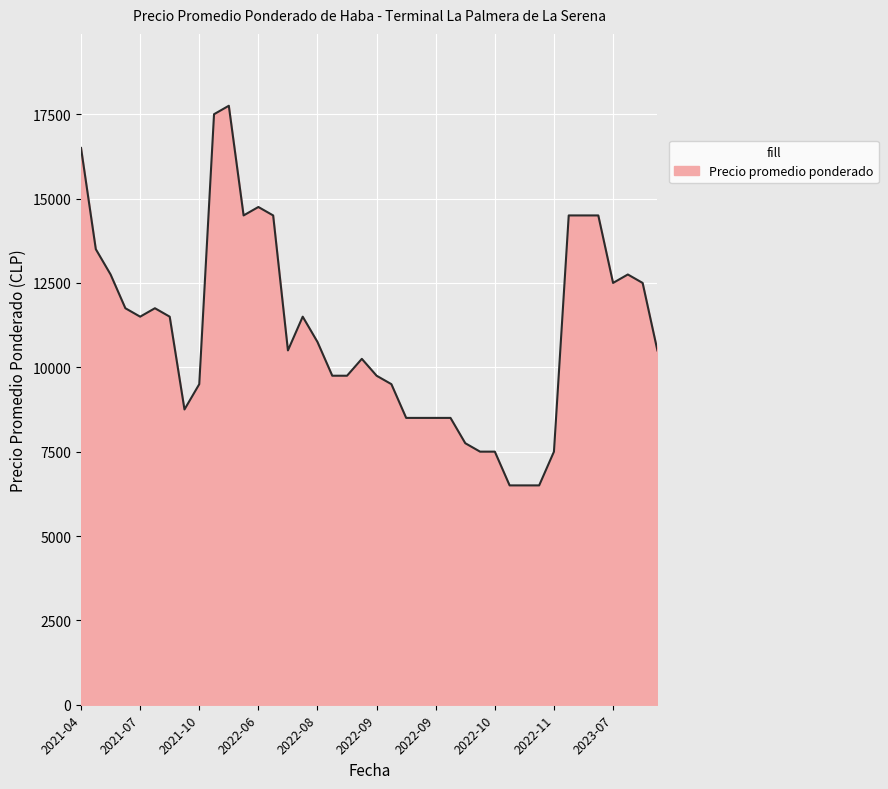

What is the maximum value shown in the chart?

17750